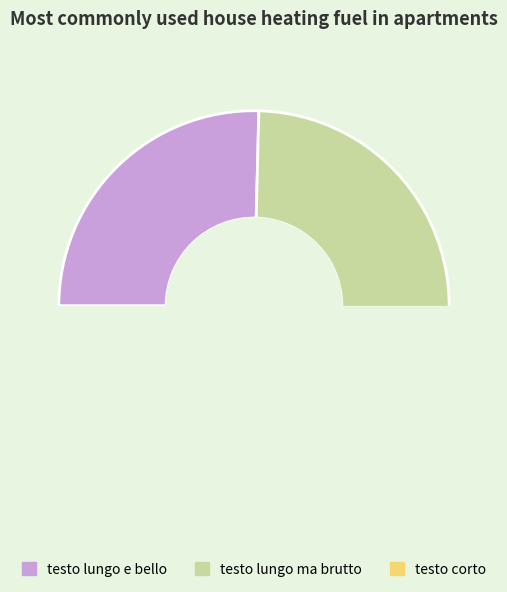

Does testo corto account for over 50% of the chart?

No